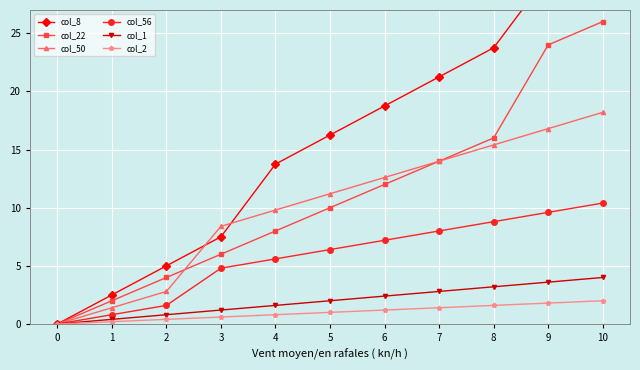

Which category has the highest value in the col_56 series?

10